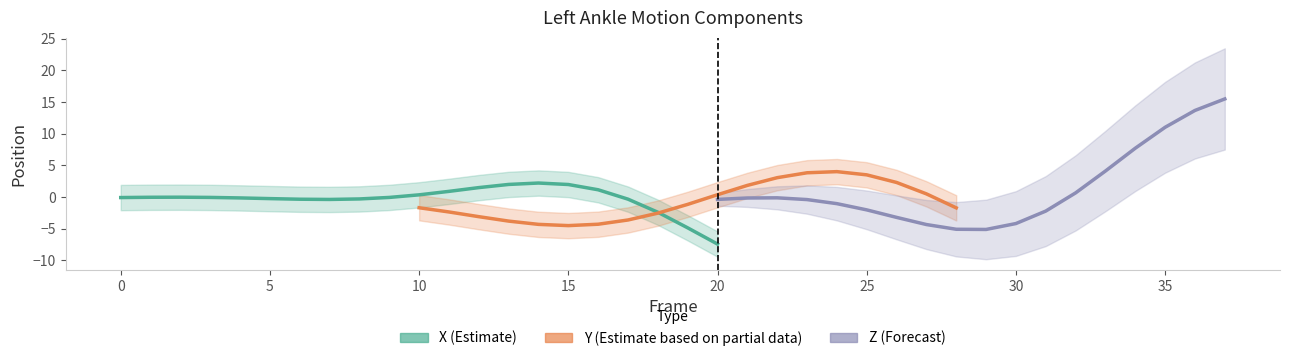

True or false: X has a value of -0.6 at 17.

False